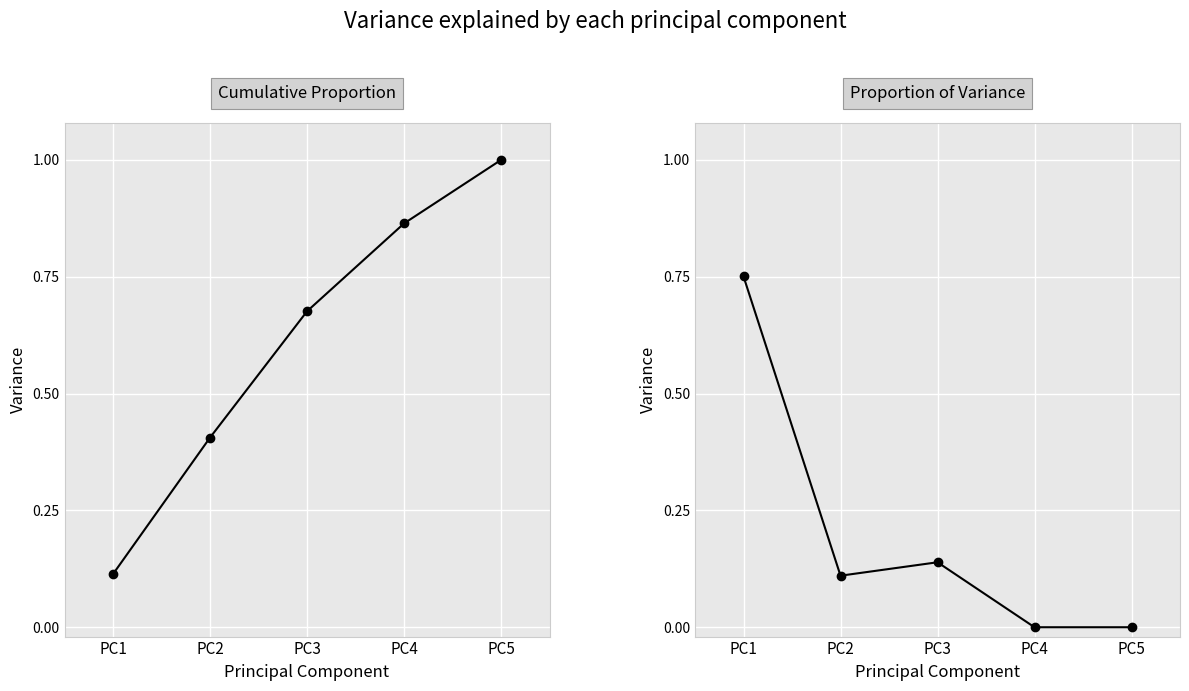

Reading left to right, what are all the values shown in this chart?

Cumulative Proportion: PC1=0.1	PC2=0.4	PC3=0.7	PC4=0.9	PC5=1.0
Proportion of Variance: PC1=0.8	PC2=0.1	PC3=0.1	PC4=0.0	PC5=0.0